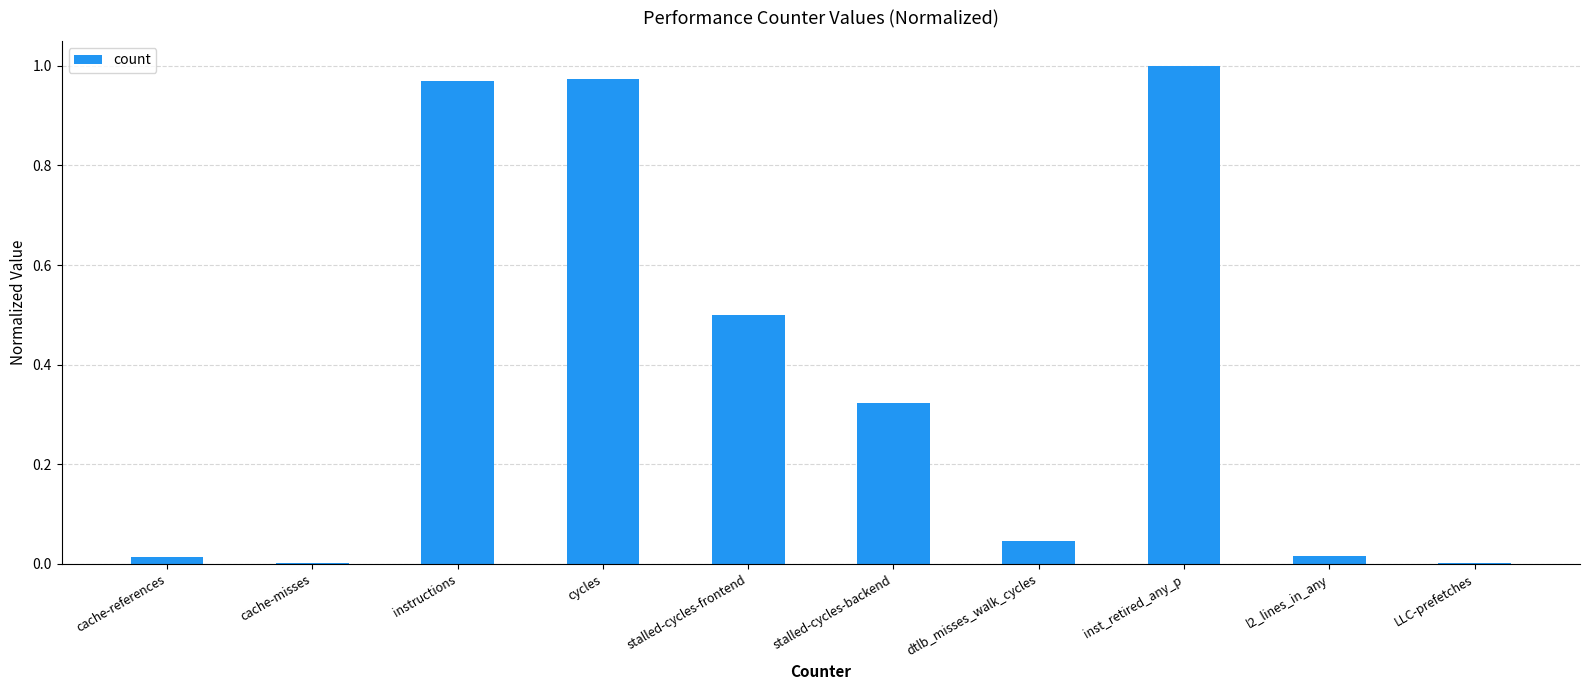

What is the sum of all values?

3.8